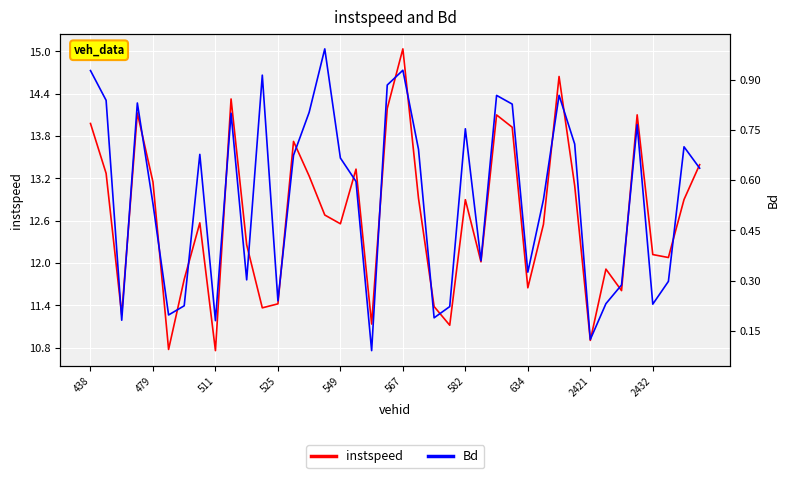

Rank the series by their maximum value, from lowest to highest.

Bd, instspeed